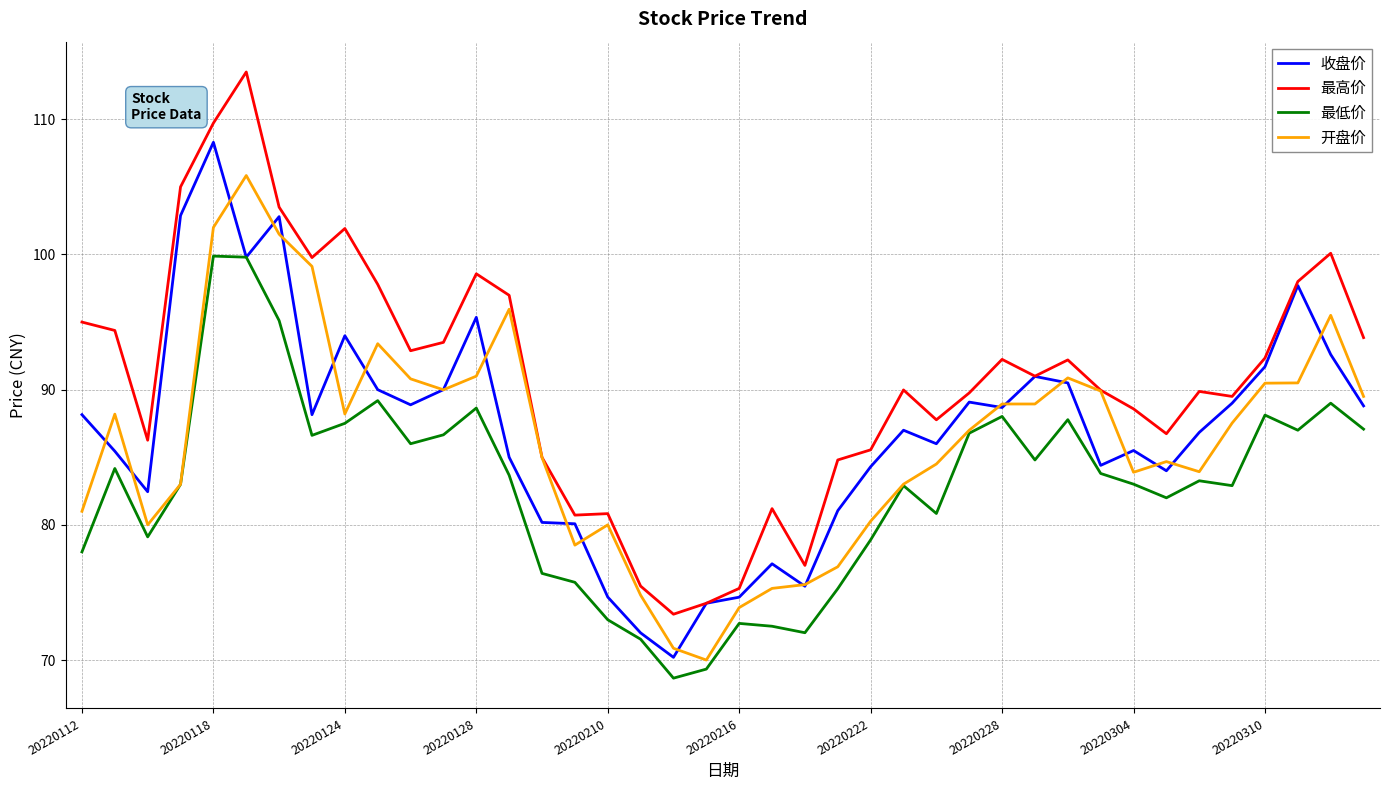

What is the minimum value shown in the chart?

68.7